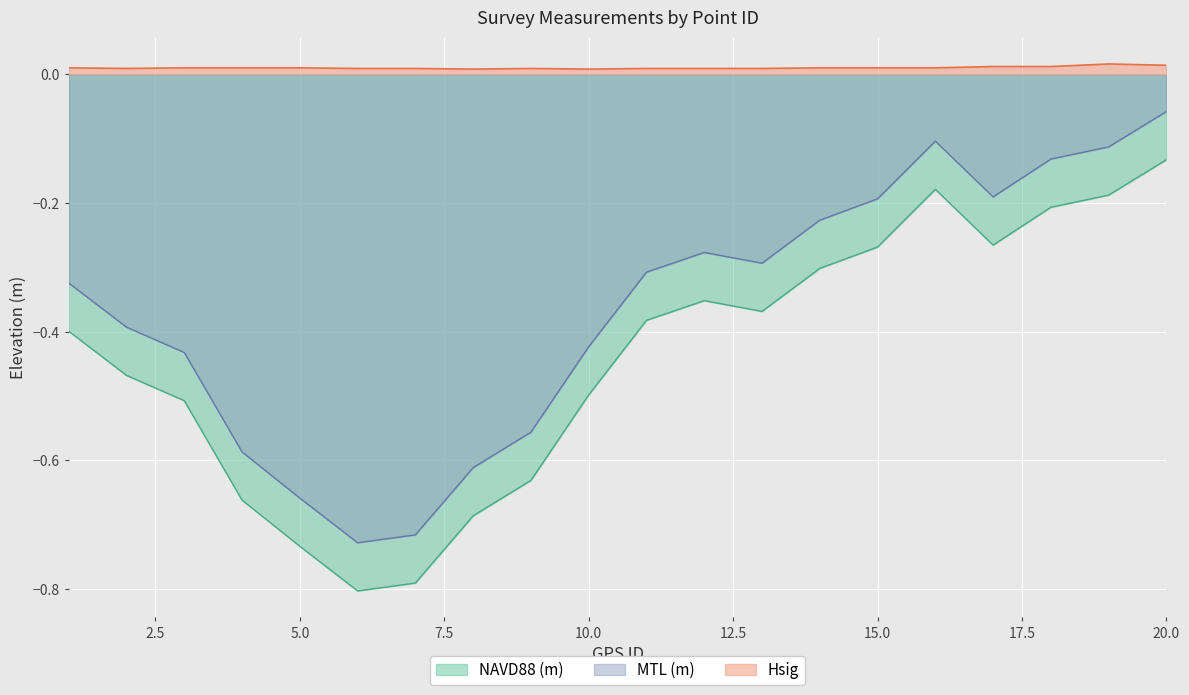

Which series has the largest total across all categories?

Hsig